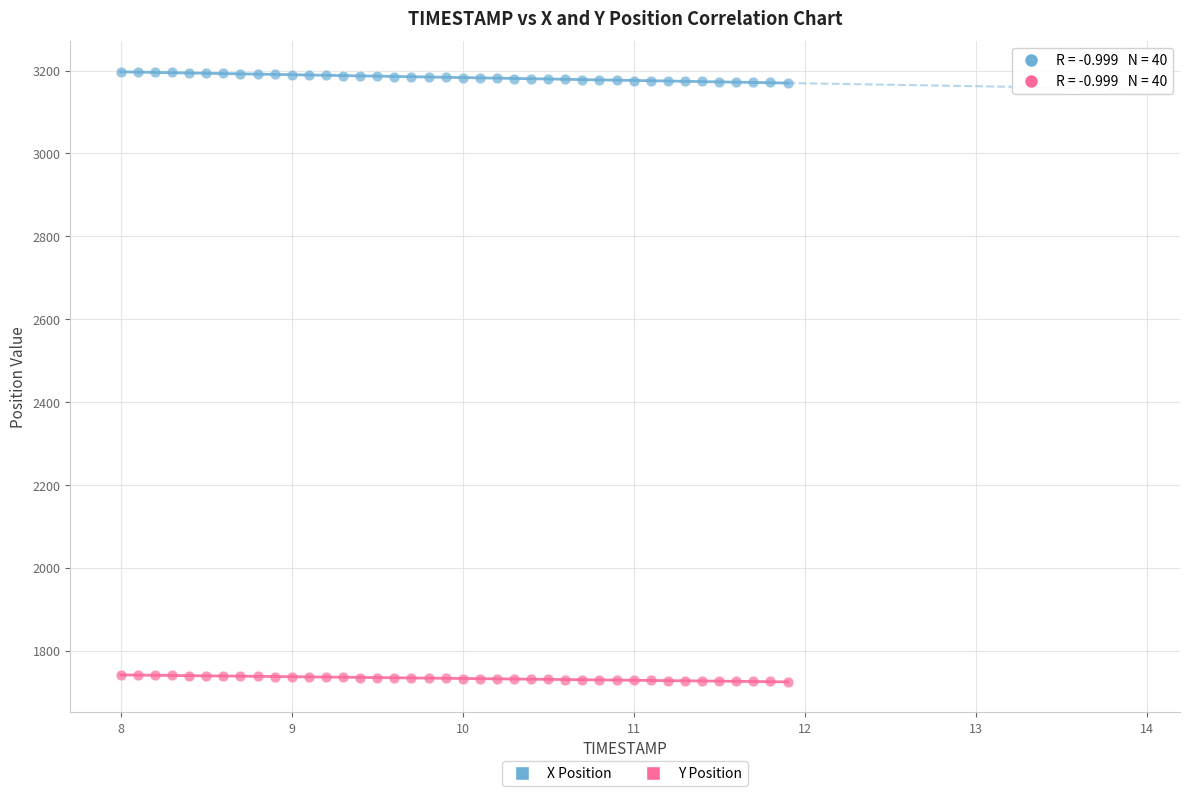

What is the X range (max minus min) for the scatter plot?

3.9